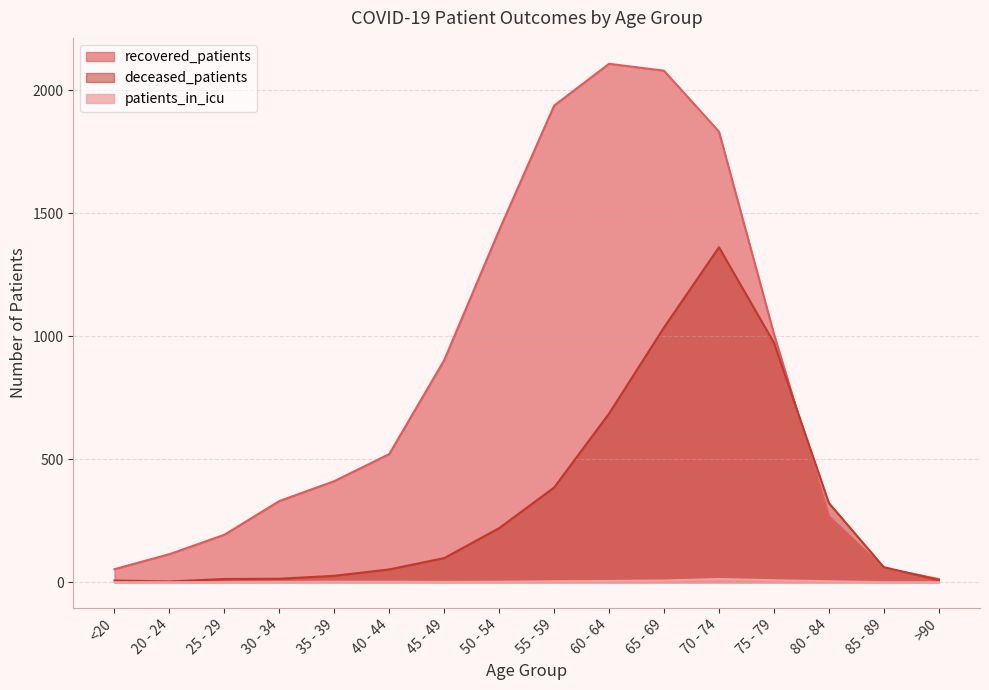

Reading right to left, extract all data points from this chart.

recovered_patients: 13	57	268	1010	1832	2080	2108	1938	1431	903	521	411	330	193	114	53
deceased_patients: 9	61	322	974	1362	1036	686	385	220	98	52	26	14	13	3	7
patients_in_icu: 0	0	4	8	13	7	5	4	2	1	2	2	1	0	0	0